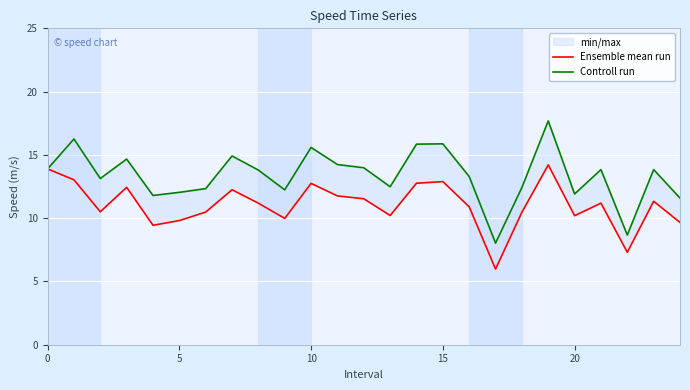

In Controll run, how many points are lower than both neighbors (excluding endpoints)?

7